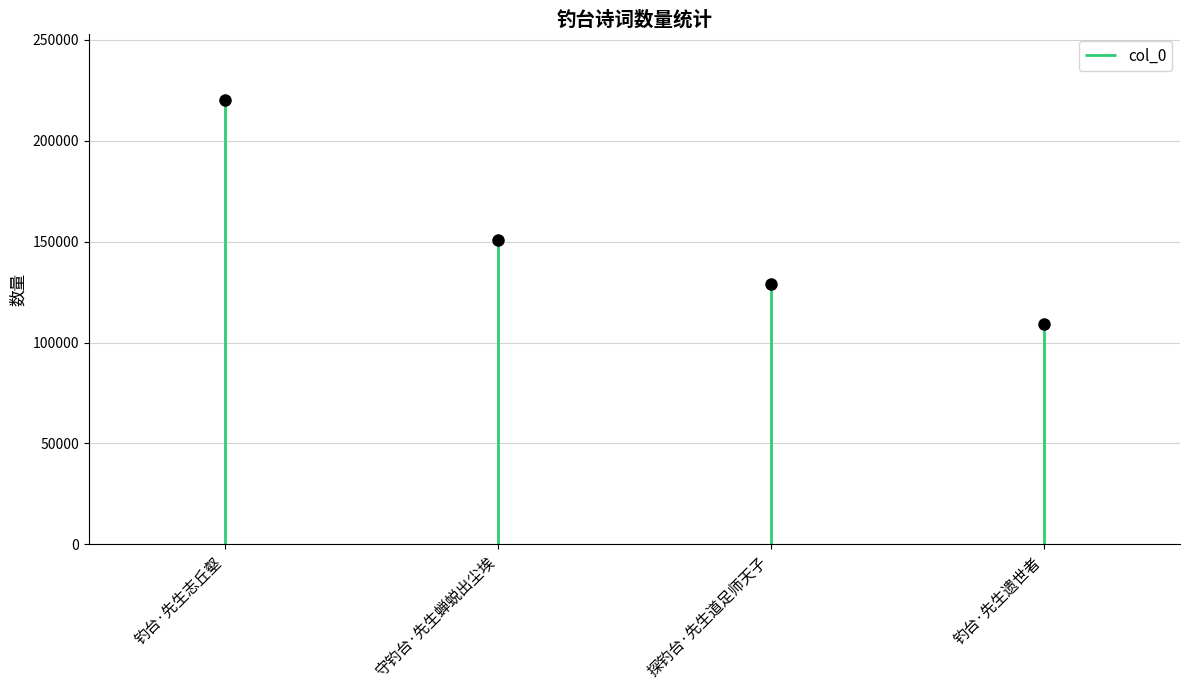

Between 探钓台·先生道足师天子 and 守钓台·先生蝉蜕出尘埃, which is larger?

守钓台·先生蝉蜕出尘埃